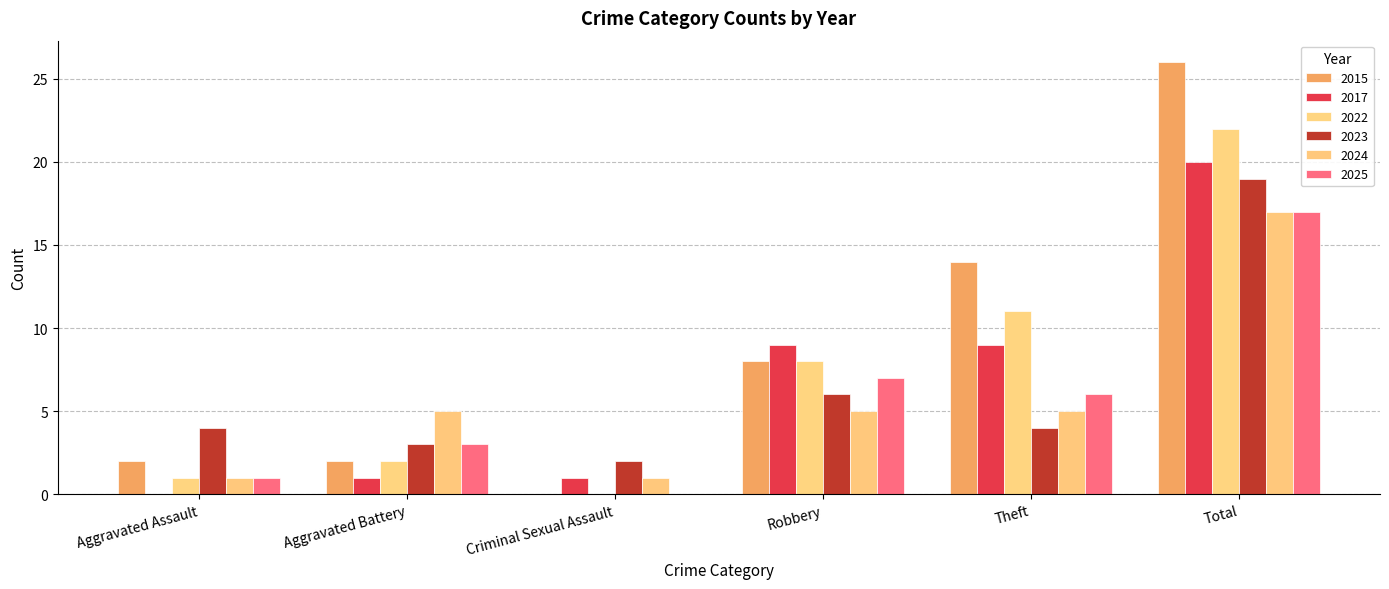

Does the chart contain stacked bars?

No